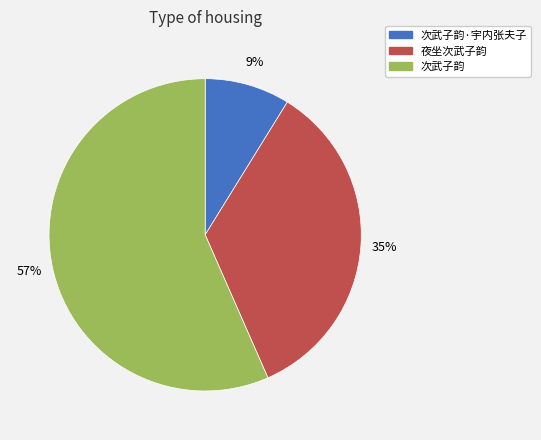

True or false: 次武子韵·宇内张夫子 accounts for 1% of the total.

False